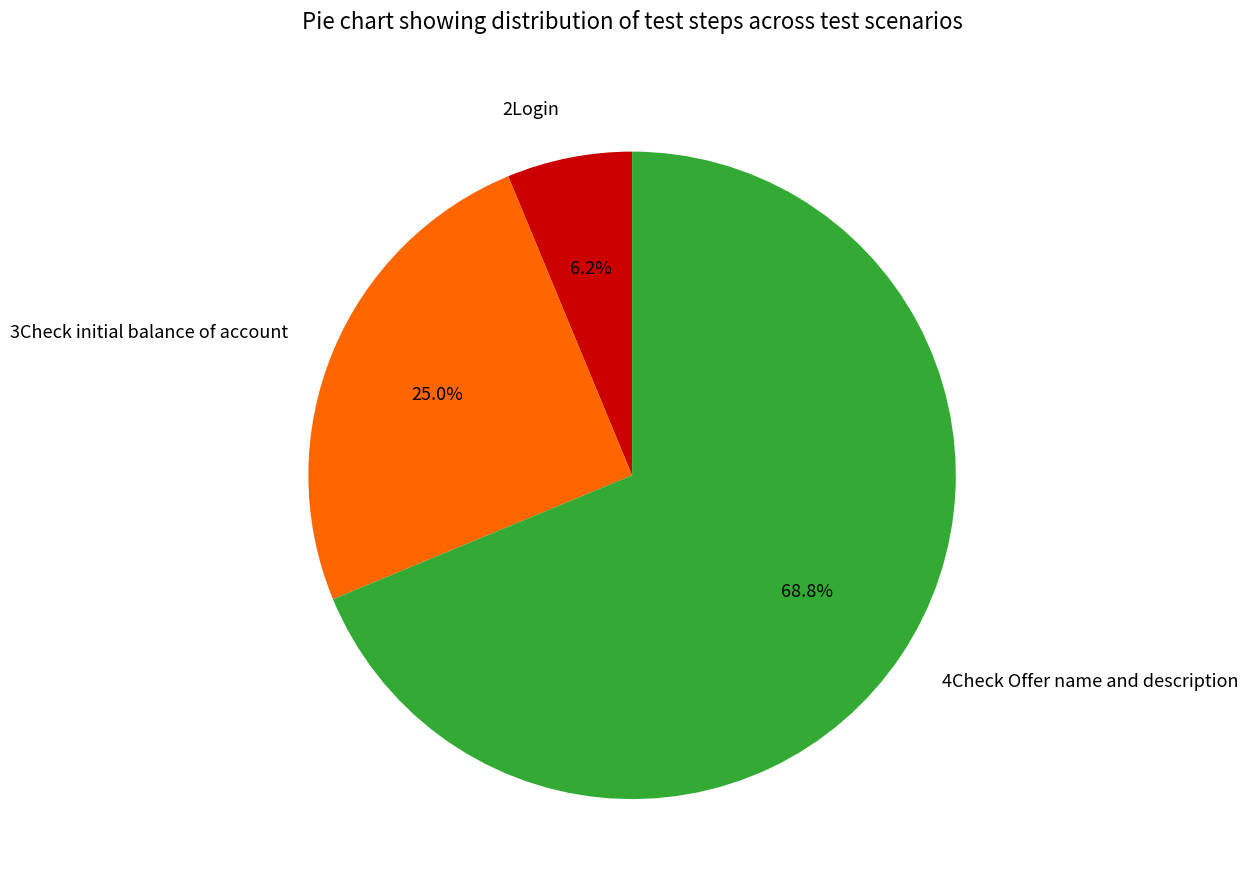

Which category has the biggest portion of the pie?

4Check Offer name and description